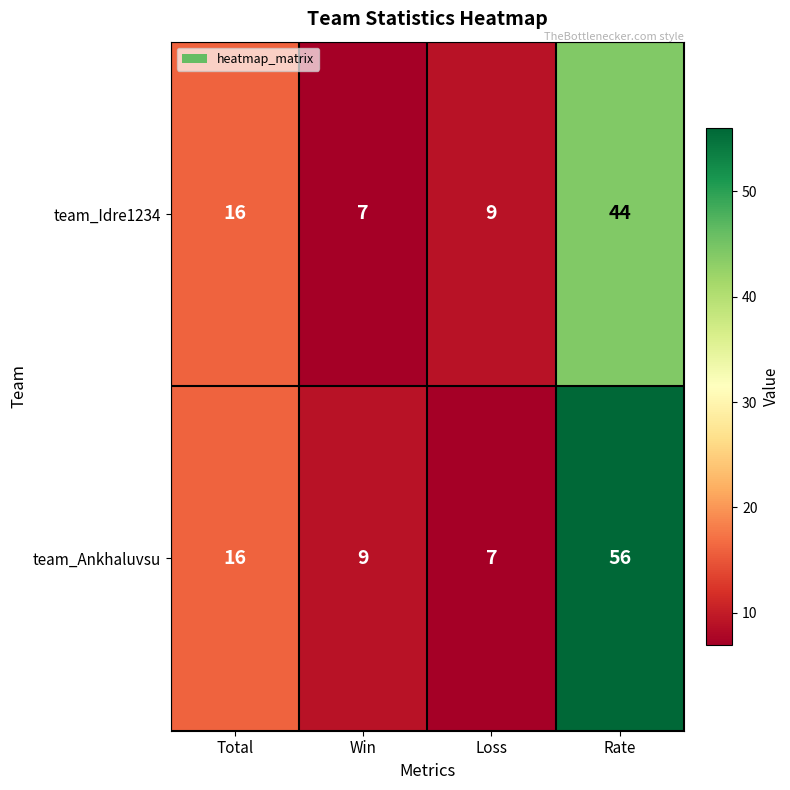

Reading left to right, transcribe all the data shown in this chart.

team_Idre1234: Total=16	Win=7	Loss=9	Rate=44
team_Ankhaluvsu: Total=16	Win=9	Loss=7	Rate=56